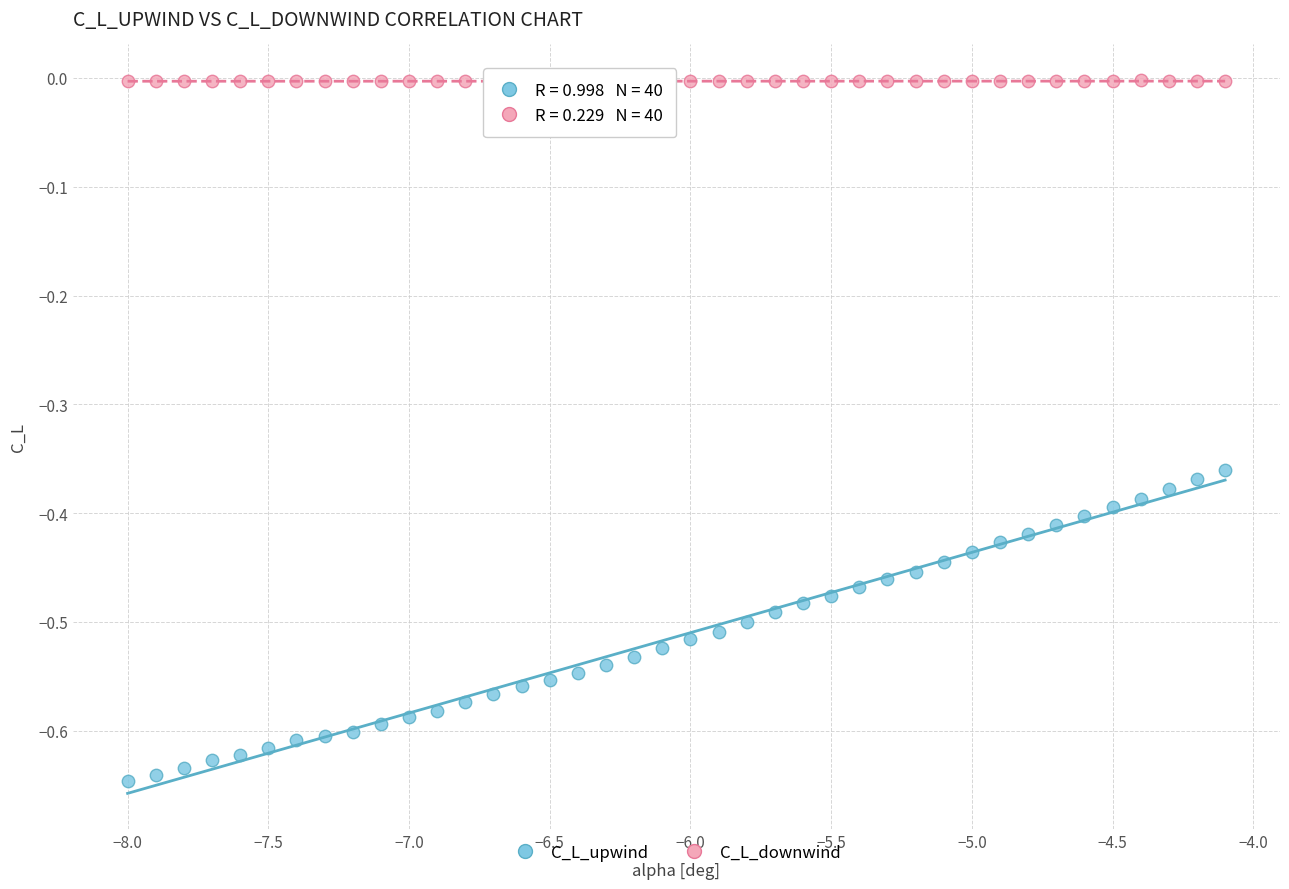

Which series has the largest Y range (max minus min)?

C_L_upwind